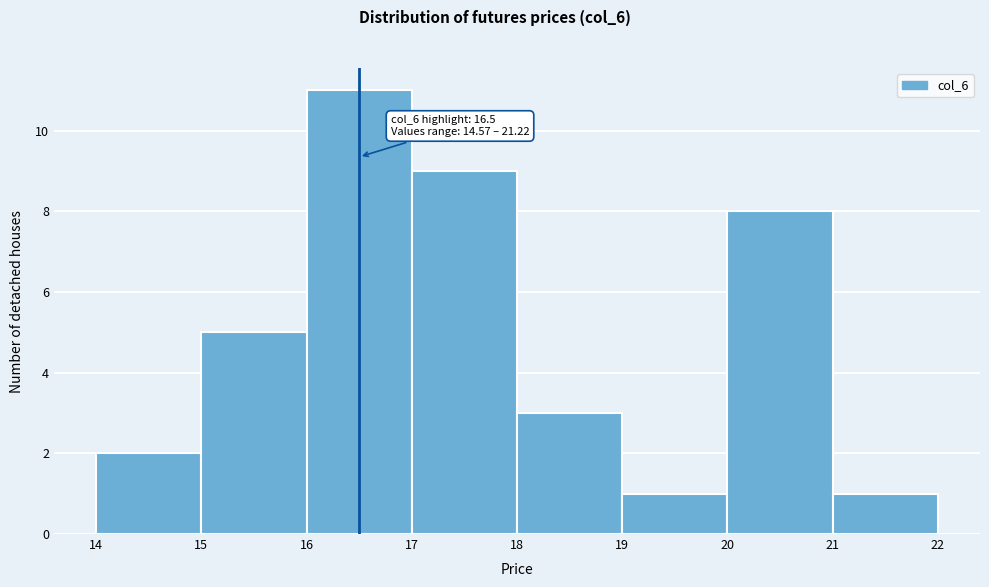

Over which range of the x-axis is the bar tallest?

16 to 17